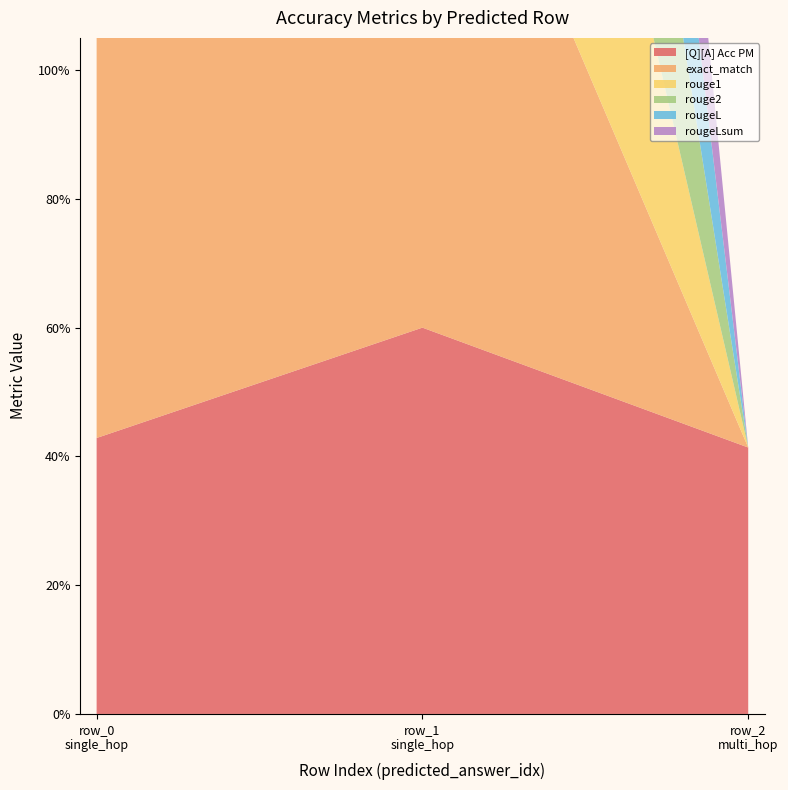

Reading left to right, transcribe all the data shown in this chart.

[Q][A] Acc PM: 0=0.4	0=0.6	0=0.4
exact_match: 0=1.0	0=1.0	0=0.0
rouge1: 0=1.0	0=1.0	0=0.0
rouge2: 0=1.0	0=1.0	0=0.0
rougeL: 0=1.0	0=1.0	0=0.0
rougeLsum: 0=1.0	0=1.0	0=0.0